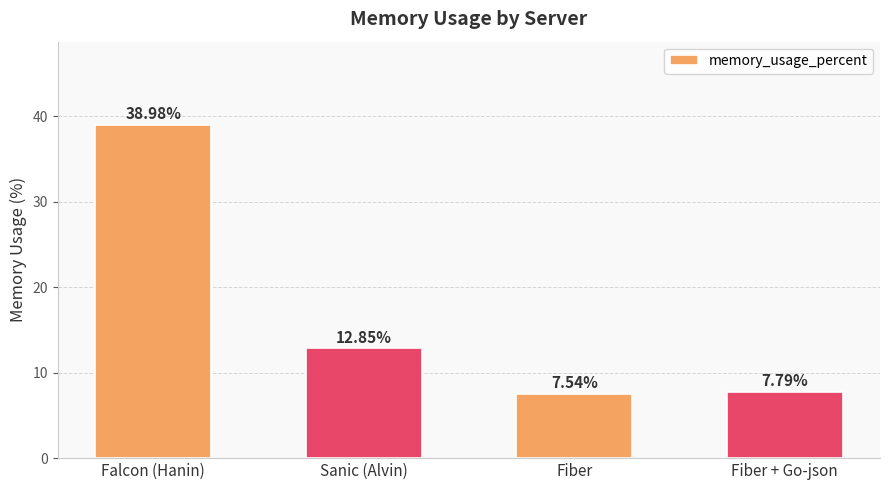

What is the sum of all values?

67.2